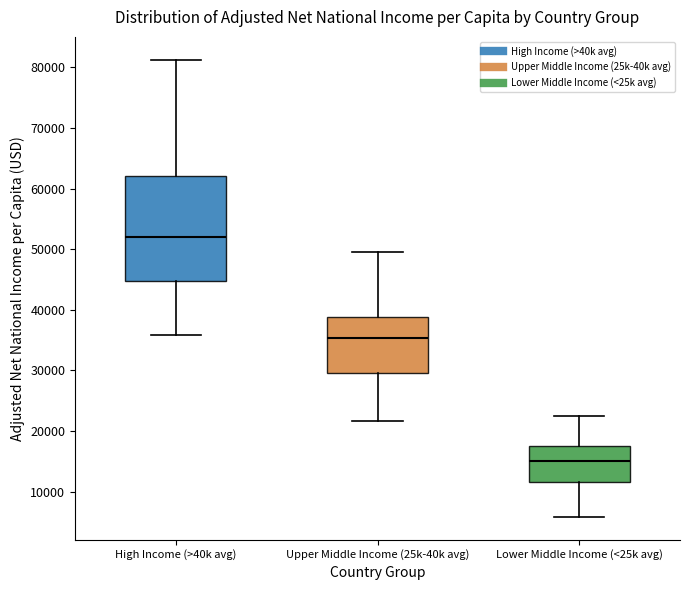

Reading left to right, transcribe this box plot: for each box, give where its median line is, the range the box spans, and where its two whiskers end, as read against the y-axis. The values are not printed on the chart, so give them approximately, as read against the axis.

High Income (>40k avg): median 52000, box 45000 to 62000, whiskers 36000 to 81000
Upper Middle Income (25k-40k avg): median 35000, box 30000 to 39000, whiskers 22000 to 50000
Lower Middle Income (<25k avg): median 15000, box 12000 to 17000, whiskers 6000 to 22000